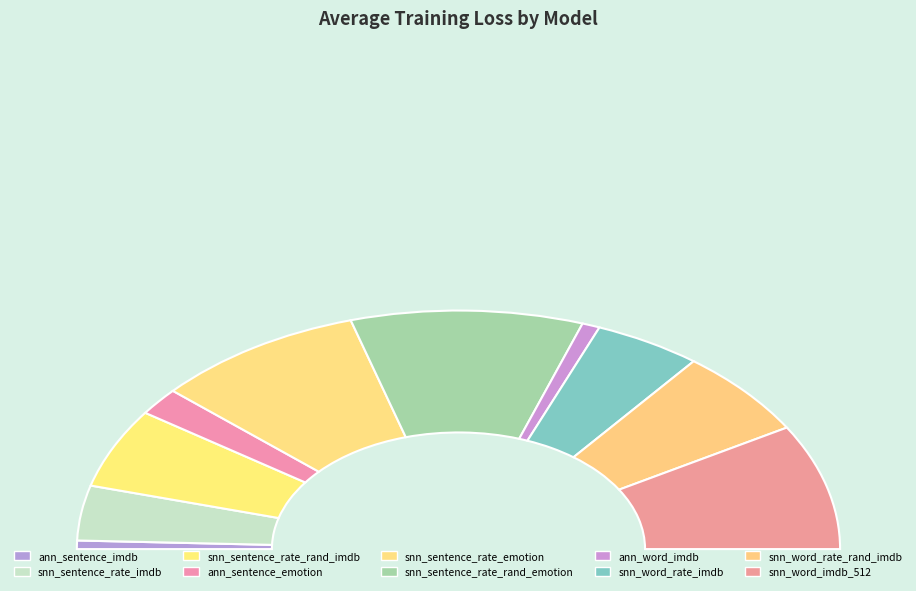

How many segments does this pie chart have?

10